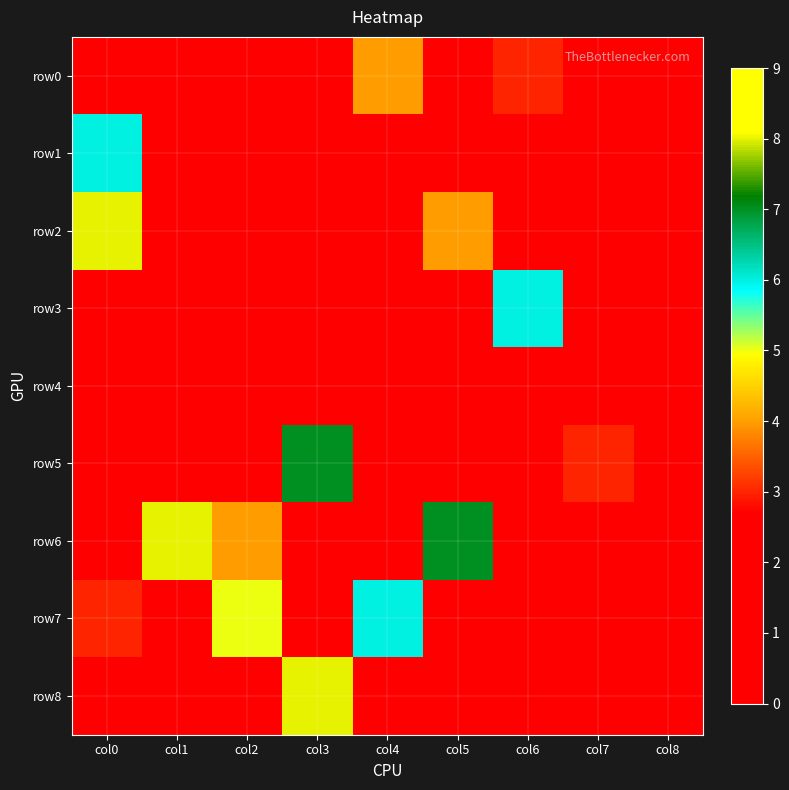

Reading left to right, extract all data points from this chart.

row0: col0=0	col1=0	col2=0	col3=0	col4=4	col5=0	col6=3	col7=2	col8=0
row1: col0=6	col1=2	col2=0	col3=0	col4=0	col5=0	col6=0	col7=0	col8=0
row2: col0=8	col1=0	col2=0	col3=0	col4=0	col5=4	col6=0	col7=0	col8=0
row3: col0=0	col1=1	col2=0	col3=0	col4=0	col5=0	col6=6	col7=0	col8=2
row4: col0=0	col1=0	col2=0	col3=0	col4=0	col5=0	col6=0	col7=0	col8=0
row5: col0=0	col1=0	col2=0	col3=7	col4=0	col5=0	col6=0	col7=3	col8=0
row6: col0=0	col1=8	col2=4	col3=0	col4=0	col5=7	col6=0	col7=2	col8=0
row7: col0=3	col1=0	col2=5	col3=0	col4=6	col5=0	col6=0	col7=0	col8=0
row8: col0=0	col1=0	col2=0	col3=8	col4=0	col5=0	col6=0	col7=0	col8=0